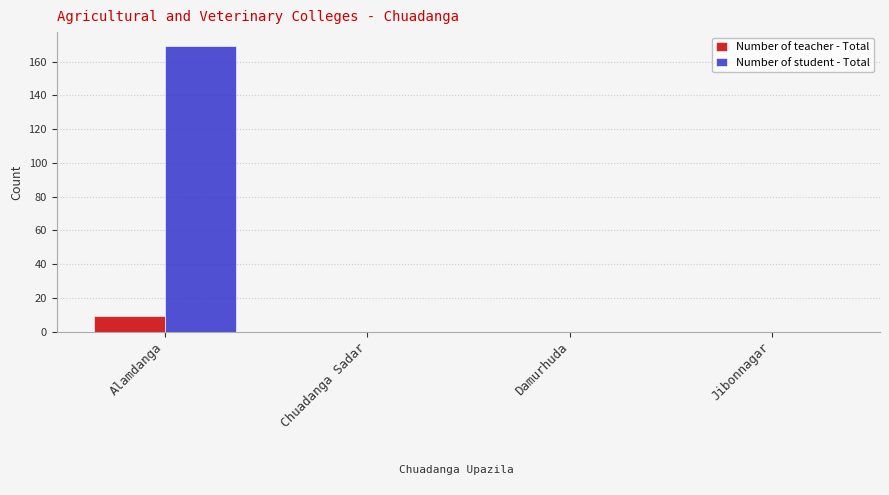

Which series changed the most between Alamdanga and Damurhuda?

Number of student - Total